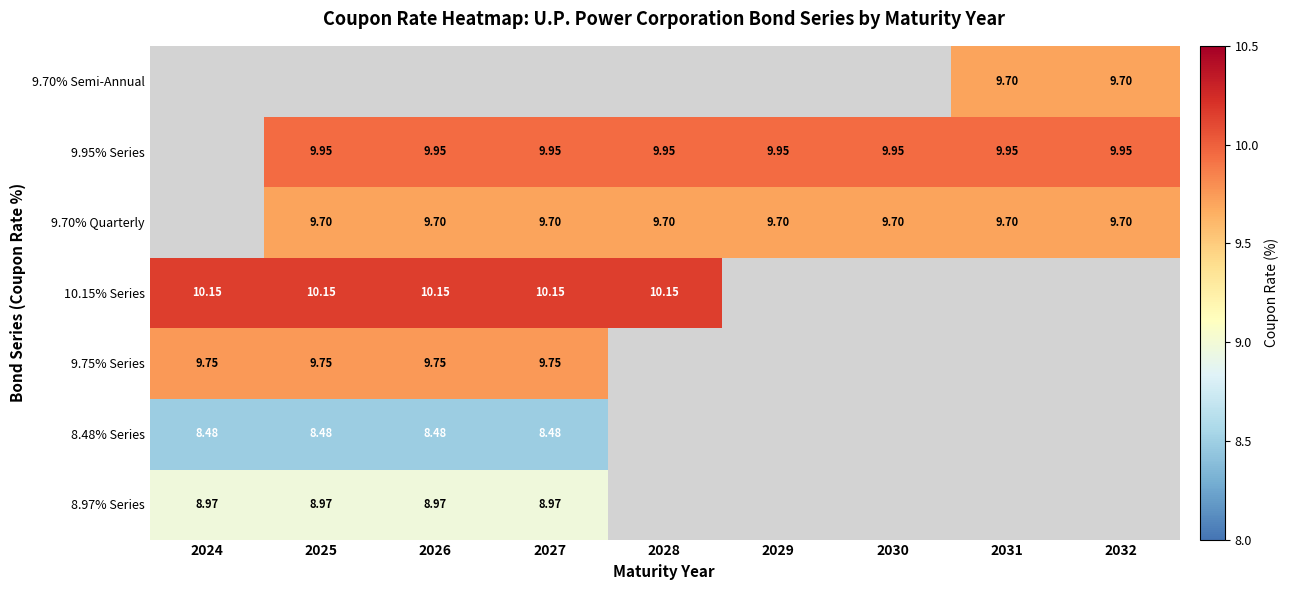

Which has a higher value, 2027 or 2028?

2027